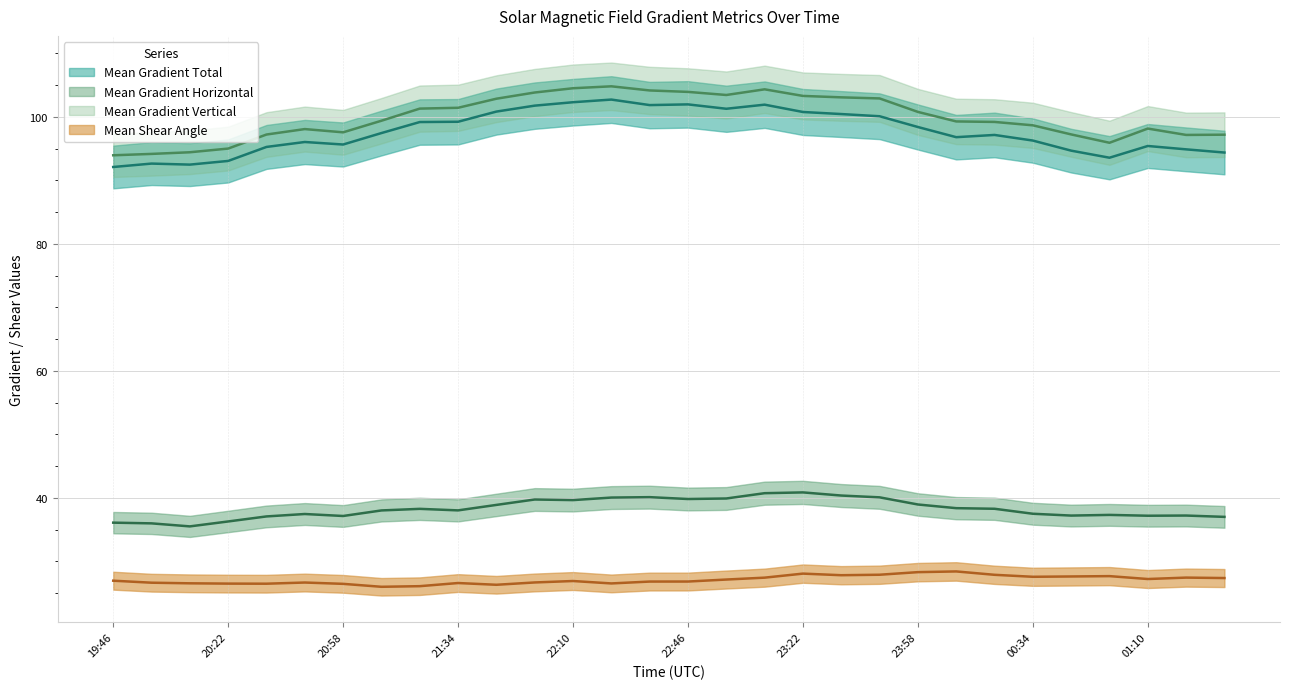

Reading left to right, list all the values displayed in this chart.

Mean Gradient Total: 92.1	92.7	92.5	93.1	95.3	96.1	95.7	97.5	99.2	99.2	100.8	101.8	102.3	102.7	101.9	102.0	101.3	101.9	100.8	100.5	100.1	98.4	96.8	97.2	96.3	94.7	93.6	95.4	94.9	94.4
Mean Gradient Horizontal: 36.1	36.0	35.5	36.3	37.1	37.5	37.1	38.0	38.3	38.0	38.9	39.7	39.7	40.0	40.1	39.8	39.9	40.7	40.9	40.4	40.1	39.0	38.4	38.3	37.5	37.2	37.3	37.2	37.2	37.0
Mean Gradient Vertical: 94.0	94.2	94.4	95.0	97.2	98.1	97.6	99.4	101.3	101.4	102.9	103.9	104.5	104.8	104.2	104.0	103.5	104.4	103.3	103.1	102.9	100.8	99.3	99.2	98.7	97.3	95.9	98.2	97.2	97.2
Mean Shear Angle: 27.0	26.6	26.5	26.5	26.5	26.7	26.5	26.0	26.1	26.6	26.3	26.7	26.9	26.5	26.8	26.8	27.1	27.4	28.1	27.8	27.9	28.3	28.4	27.9	27.6	27.6	27.7	27.2	27.4	27.4